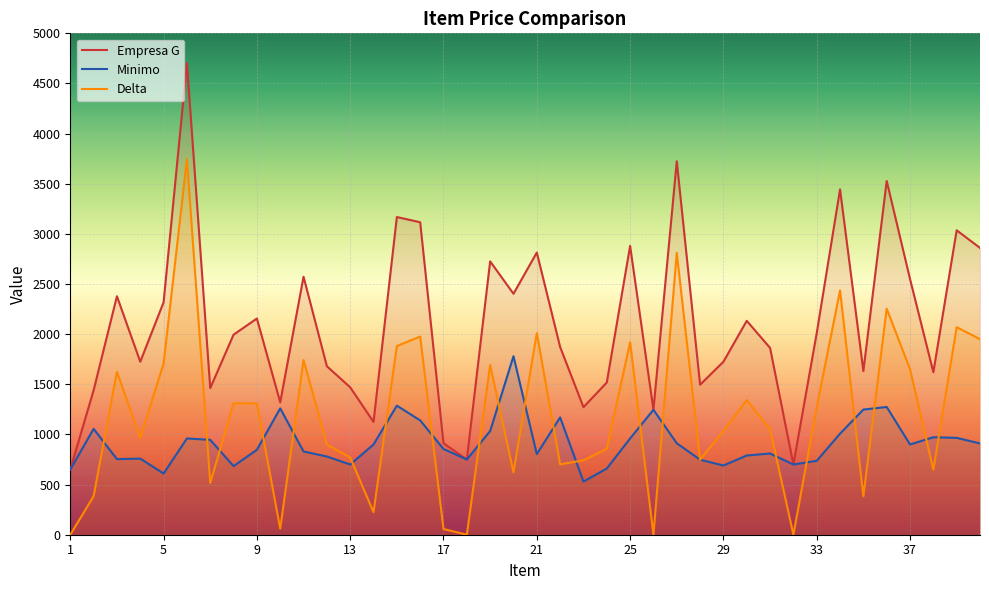

What value does the Minimo series have at 19, to the nearest 100?

1000